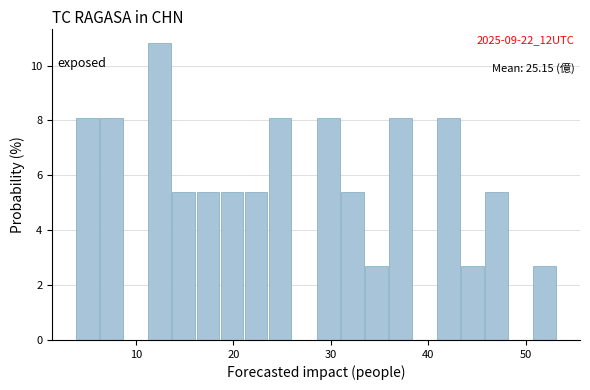

Read against the x-axis, roughly where is the centre of the tallest bar?

12